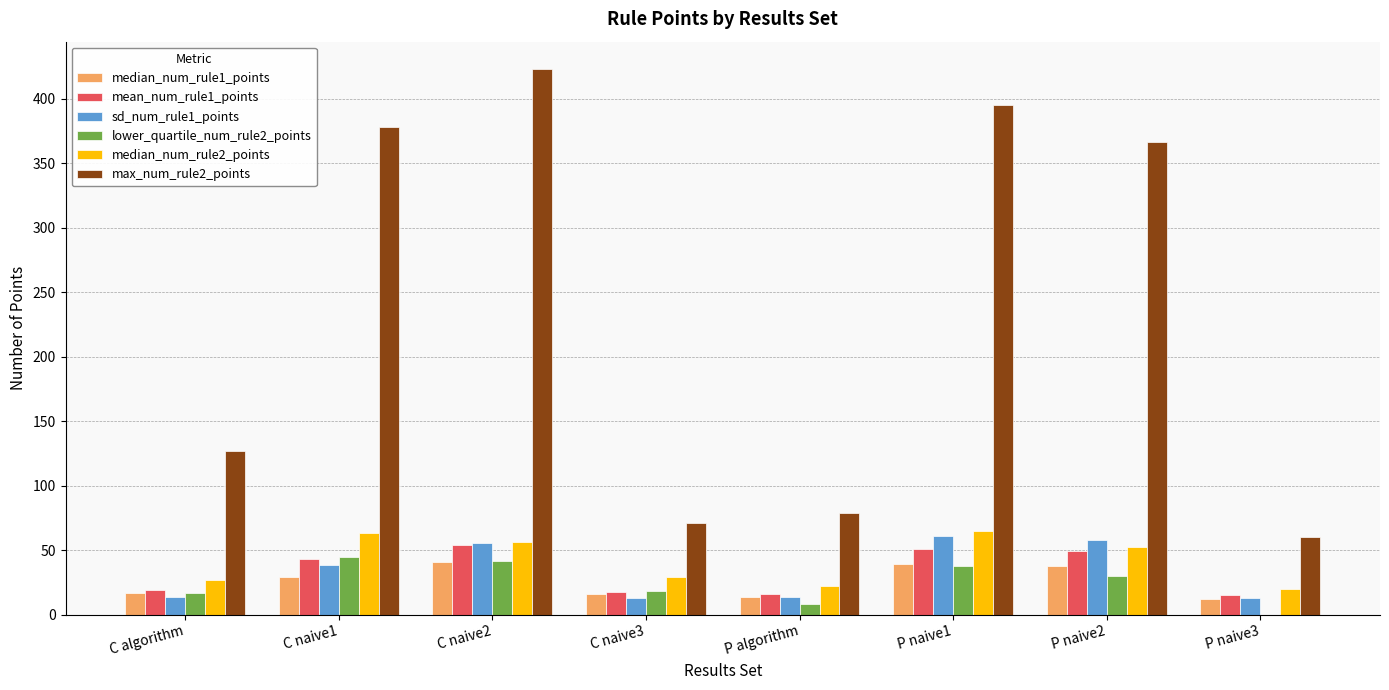

Which series has the largest total across all categories?

max_num_rule2_points